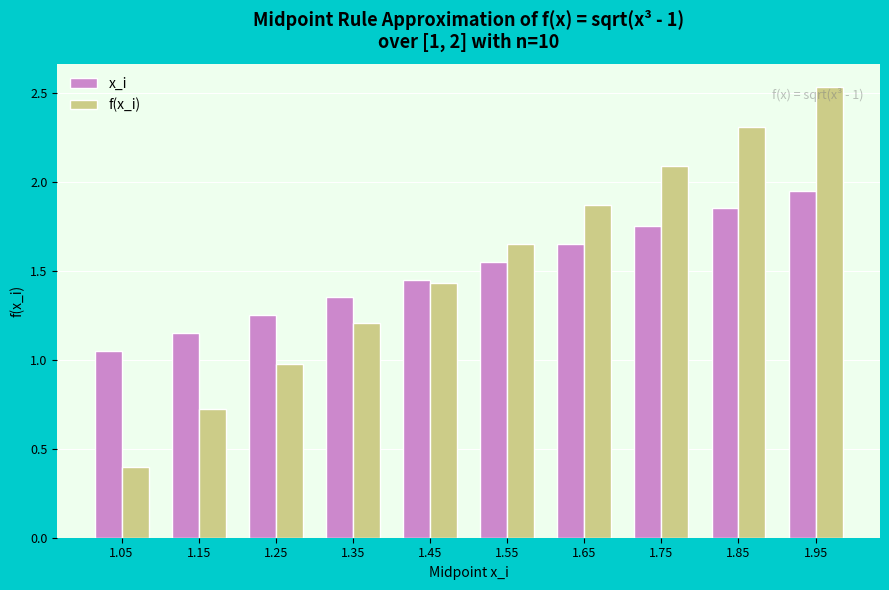

What is the sum of the f(x_i) values at 1.25 and 1.65?

2.8